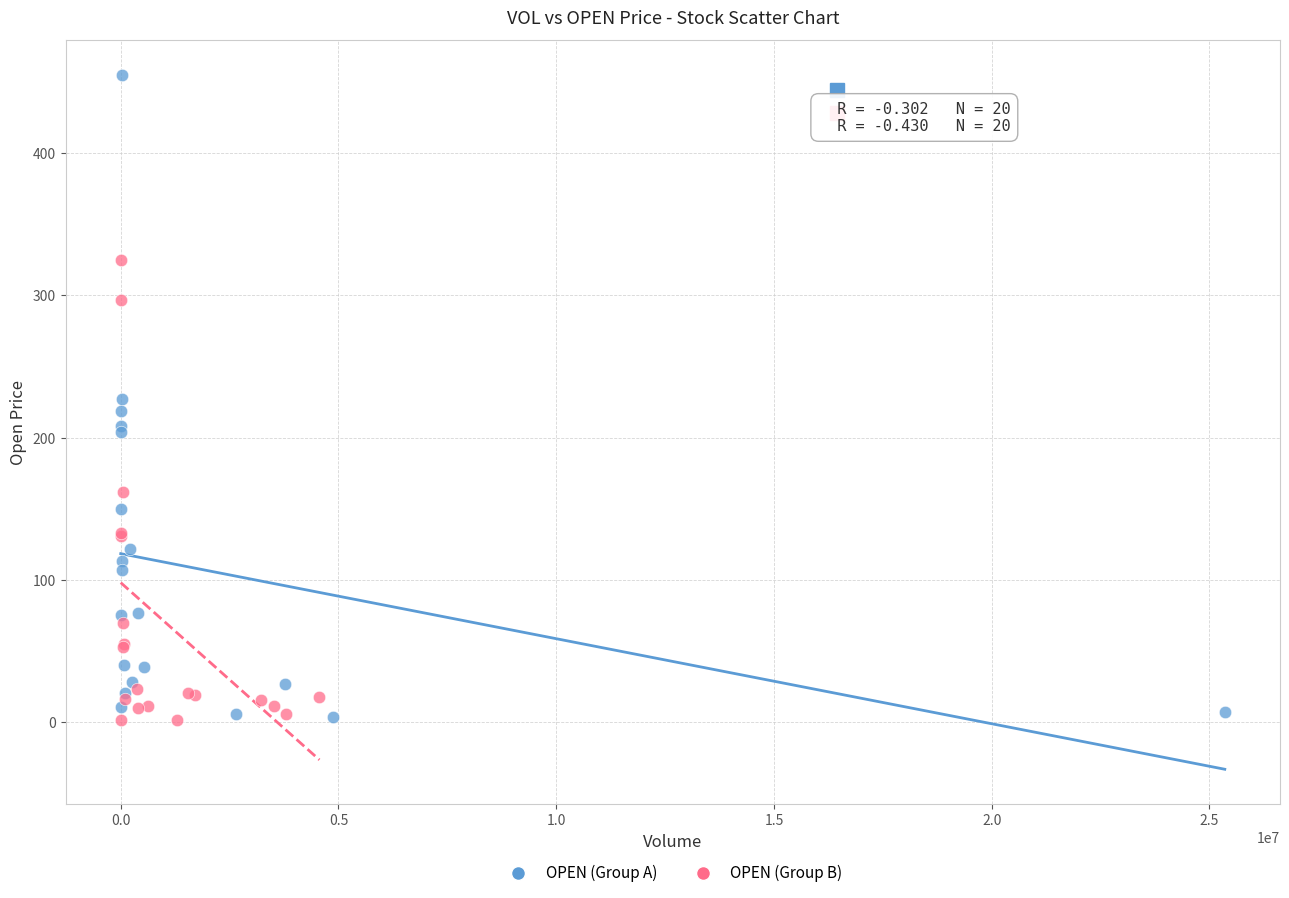

Which series contains the highest Y value?

OPEN (Group A)